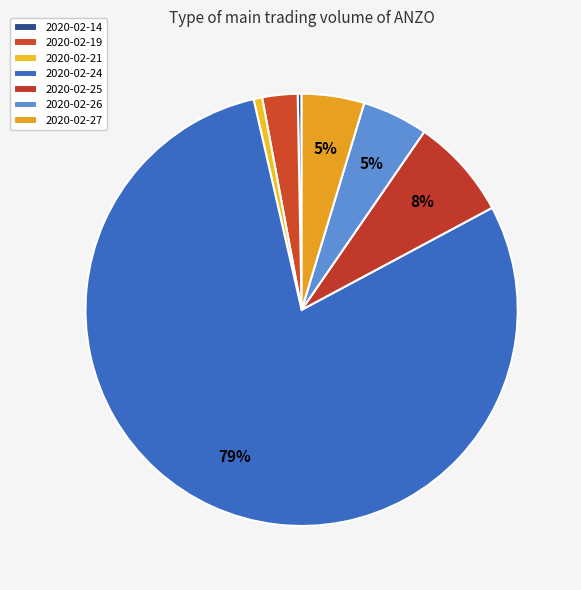

How many slices are in this pie chart?

7